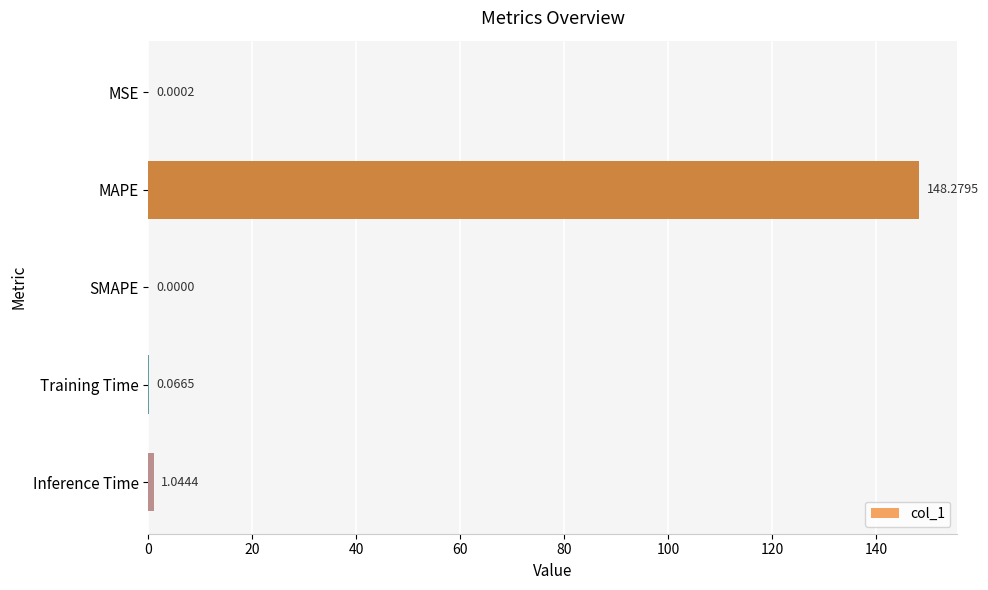

What is the change in value from Training Time to Inference Time?

+1.0